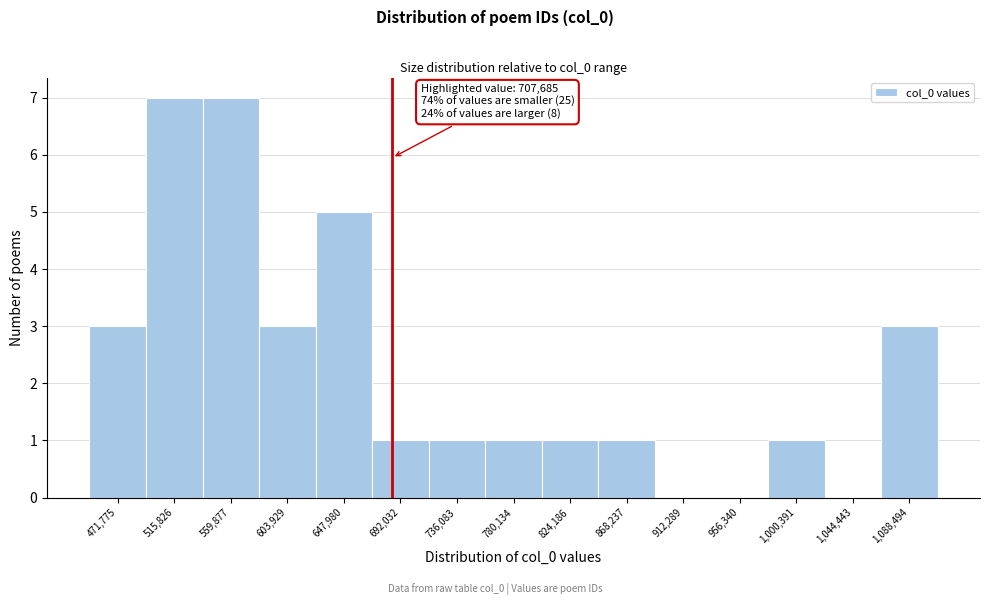

Reading left to right, list all the values displayed in this chart.

471,775=3	515,826=7	559,877=7	603,929=3	647,980=5	692,032=1	736,083=1	780,134=1	824,186=1	868,237=1	912,289=0	956,340=0	1,000,391=1	1,044,443=0	1,088,494=3